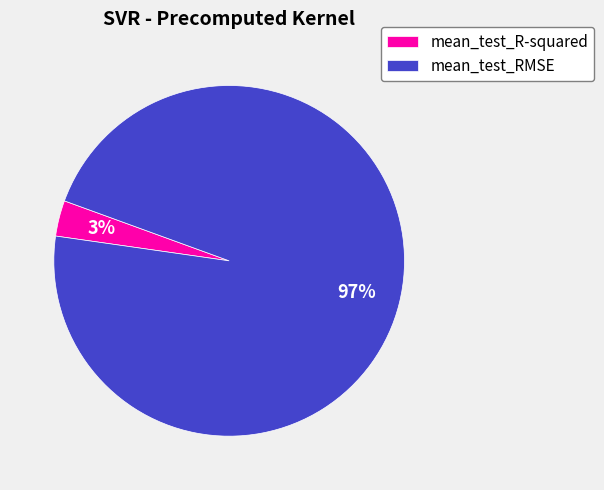

Which category has the smallest portion of the pie?

mean_test_R-squared